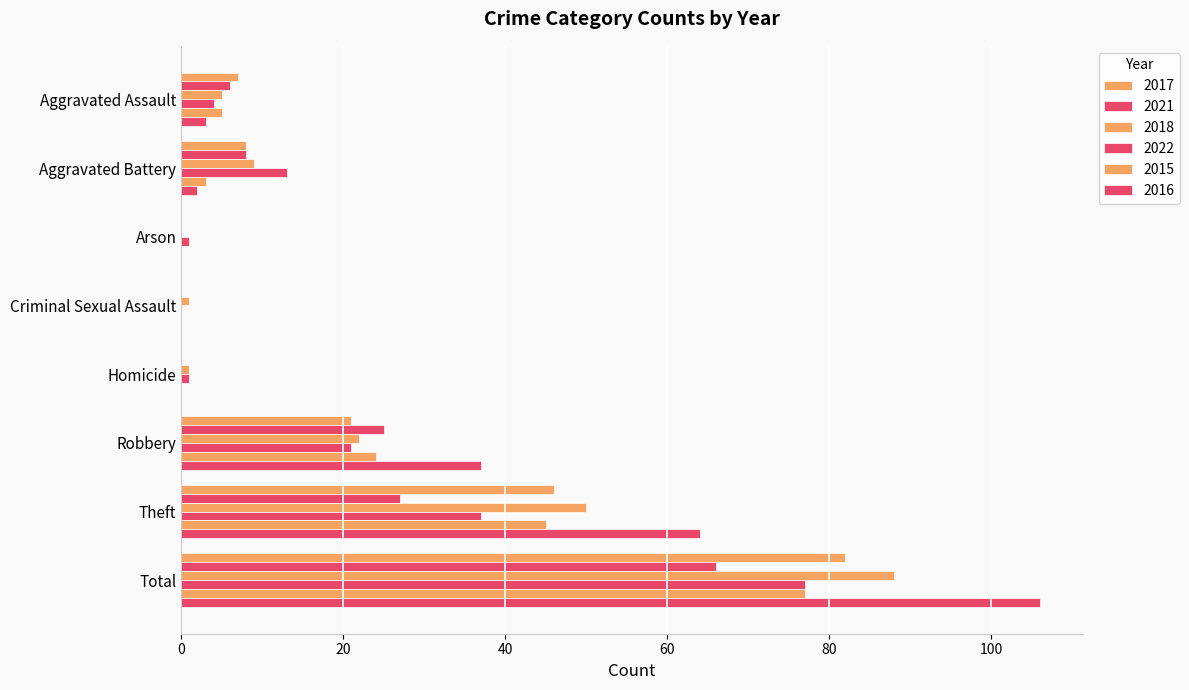

Count the number of categories in the chart.

8